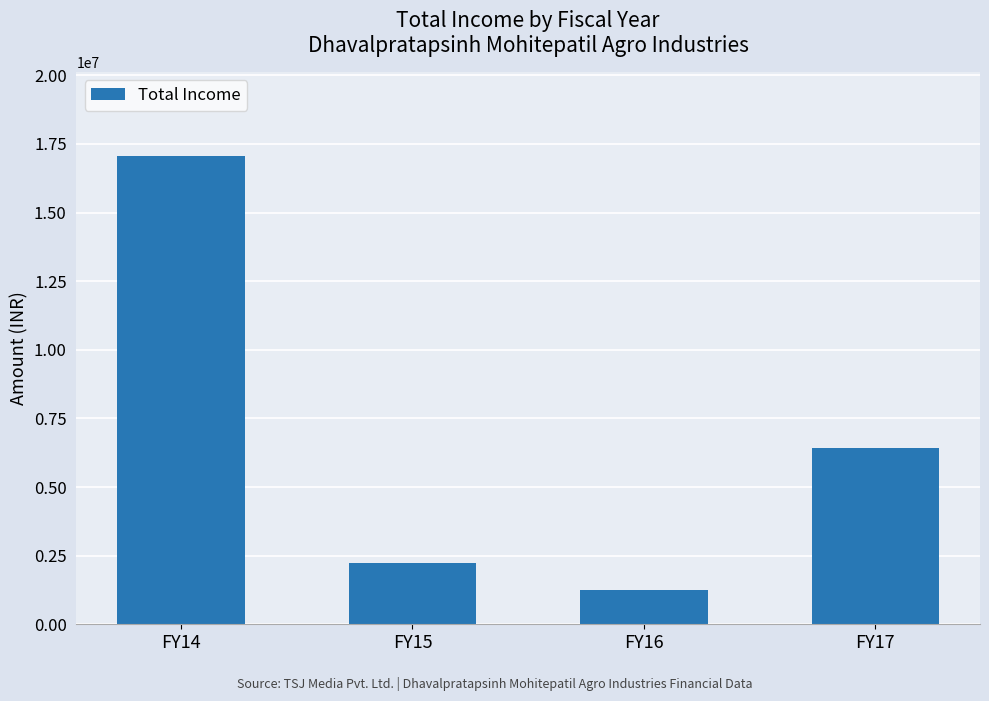

What is the ratio of the value at FY16 to the value at FY14?

0.1